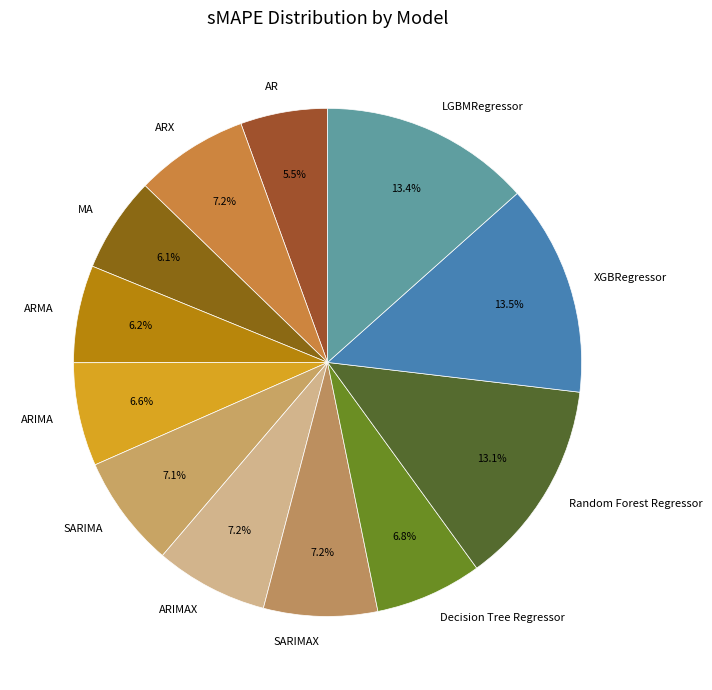

How many slices are in this pie chart?

12